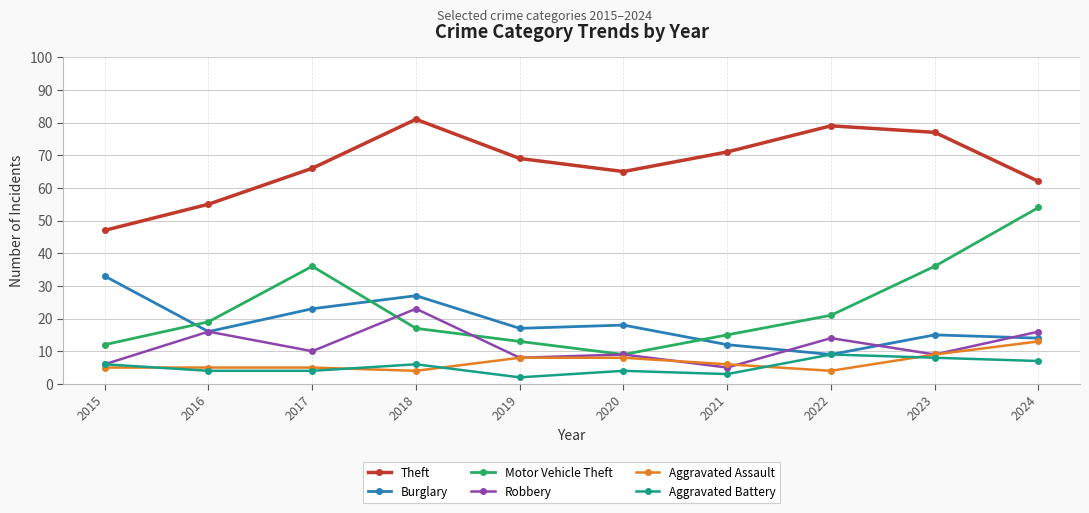

What is the difference between the Aggravated Assault values at 2017 and 2018?

1